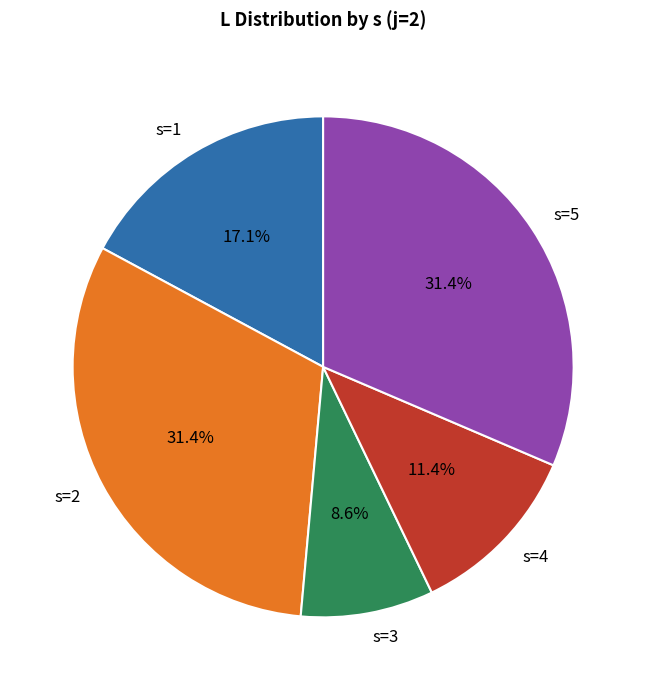

Which slice is the smallest?

s=3